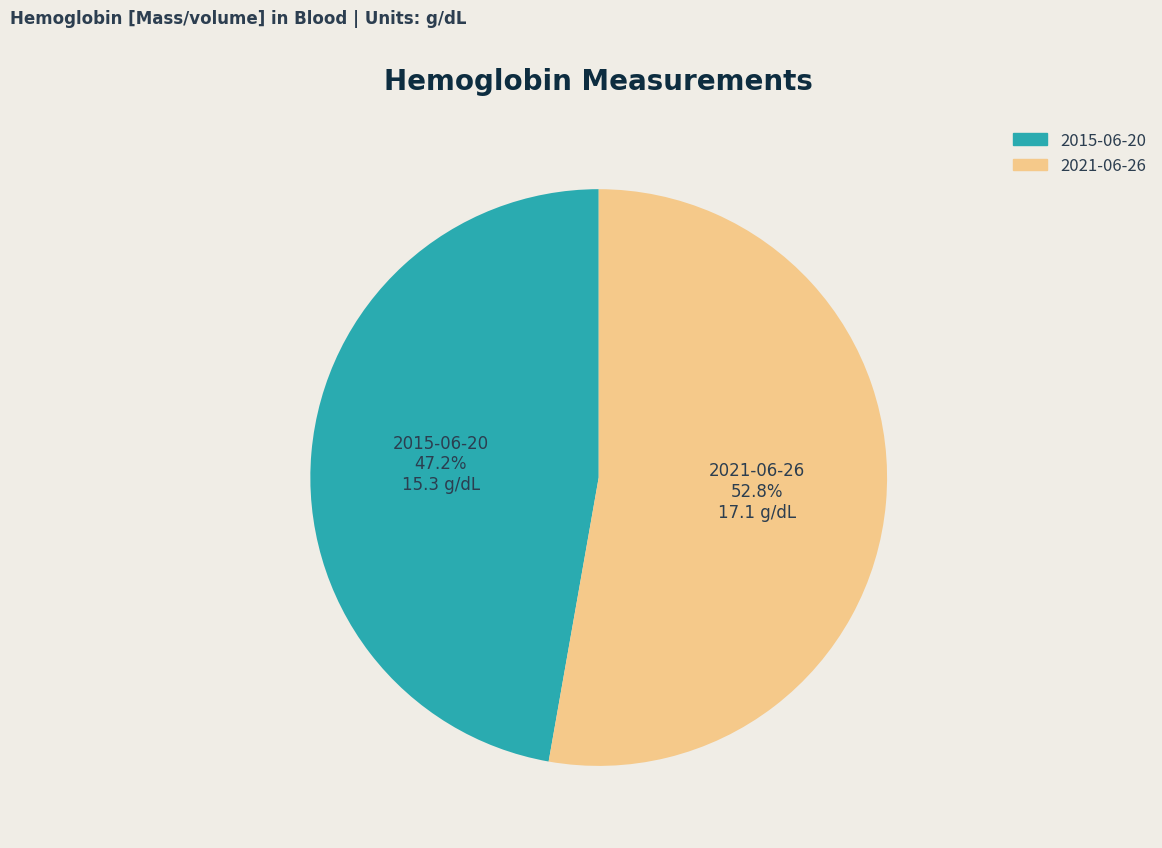

Is there any slice that represents more than half of the pie?

Yes